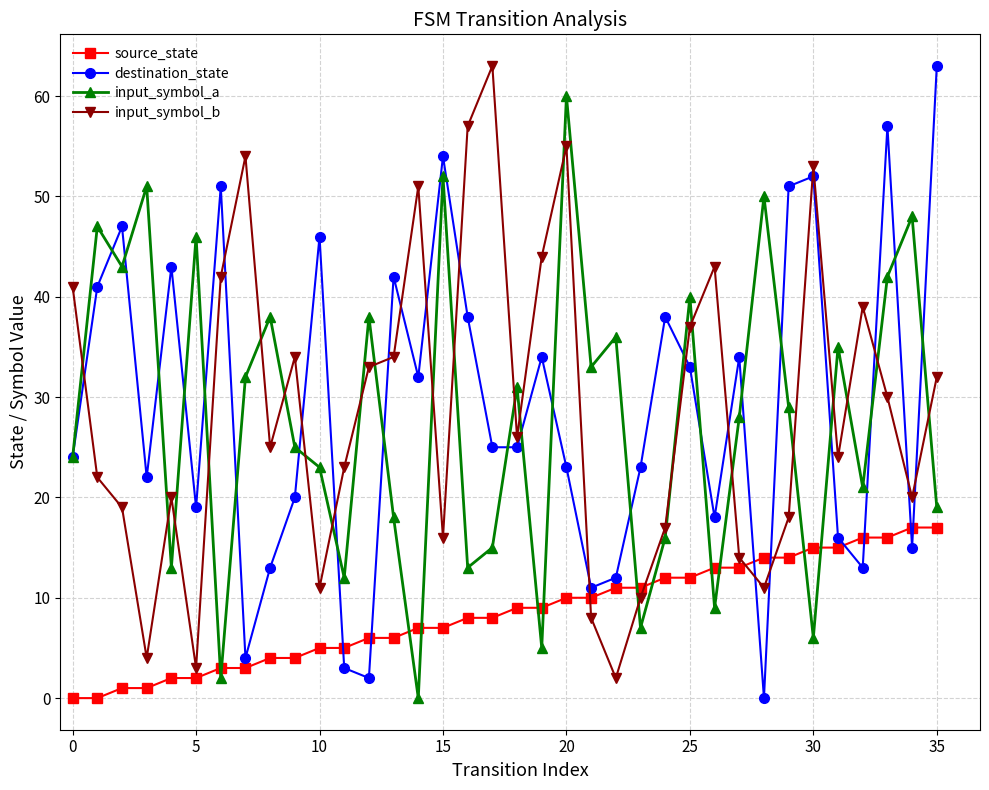

In input_symbol_a, how many points are higher than both neighbors (excluding endpoints)?

13